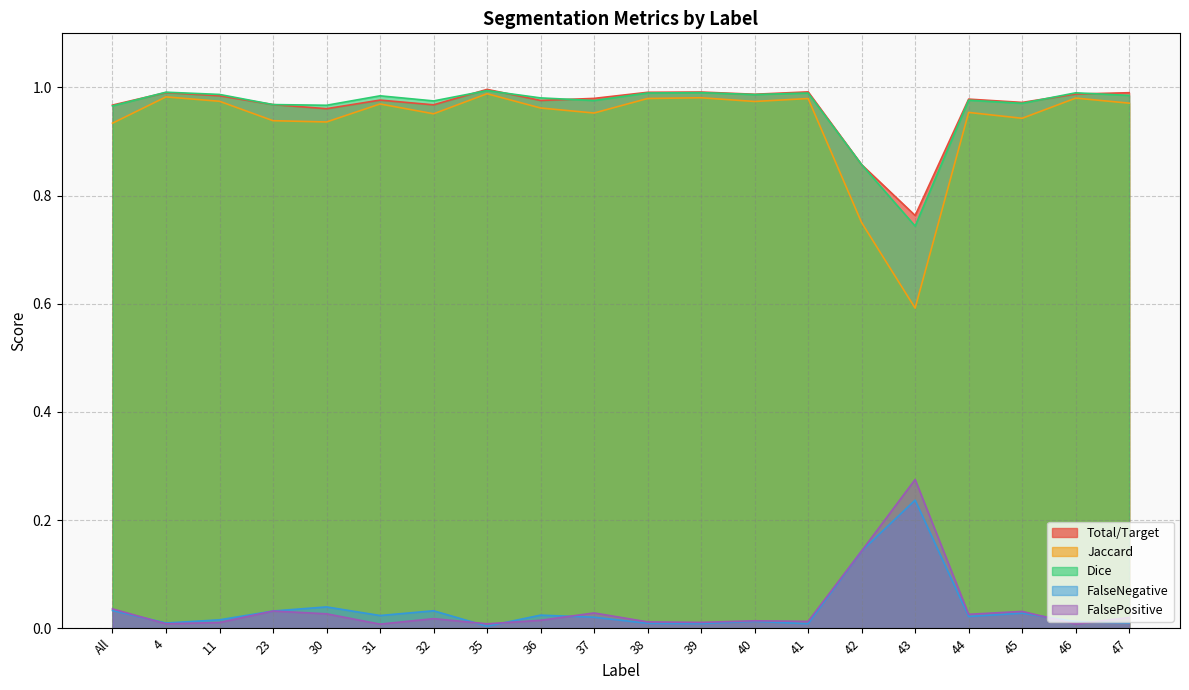

Reading right to left, transcribe all the data shown in this chart.

Total/Target: 47=1.0	46=1.0	45=1.0	44=1.0	43=0.8	42=0.9	41=1.0	40=1.0	39=1.0	38=1.0	37=1.0	36=1.0	35=1.0	32=1.0	31=1.0	30=1.0	23=1.0	11=1.0	4=1.0	All=1.0
Jaccard: 47=1.0	46=1.0	45=0.9	44=1.0	43=0.6	42=0.8	41=1.0	40=1.0	39=1.0	38=1.0	37=1.0	36=1.0	35=1.0	32=1.0	31=1.0	30=0.9	23=0.9	11=1.0	4=1.0	All=0.9
Dice: 47=1.0	46=1.0	45=1.0	44=1.0	43=0.7	42=0.9	41=1.0	40=1.0	39=1.0	38=1.0	37=1.0	36=1.0	35=1.0	32=1.0	31=1.0	30=1.0	23=1.0	11=1.0	4=1.0	All=1.0
FalseNegative: 47=0.0	46=0.0	45=0.0	44=0.0	43=0.2	42=0.1	41=0.0	40=0.0	39=0.0	38=0.0	37=0.0	36=0.0	35=0.0	32=0.0	31=0.0	30=0.0	23=0.0	11=0.0	4=0.0	All=0.0
FalsePositive: 47=0.0	46=0.0	45=0.0	44=0.0	43=0.3	42=0.1	41=0.0	40=0.0	39=0.0	38=0.0	37=0.0	36=0.0	35=0.0	32=0.0	31=0.0	30=0.0	23=0.0	11=0.0	4=0.0	All=0.0